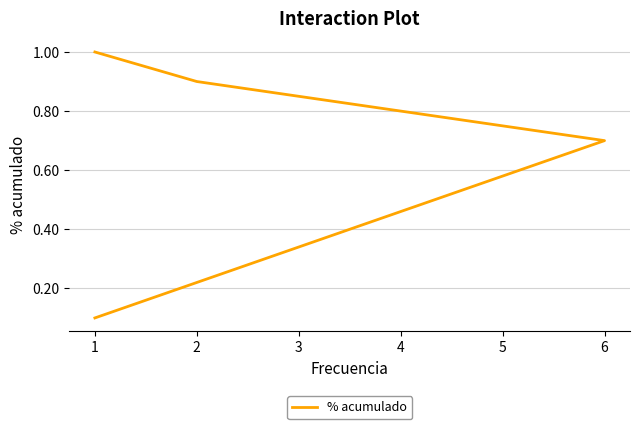

Between 1 and 6, which is larger?

1